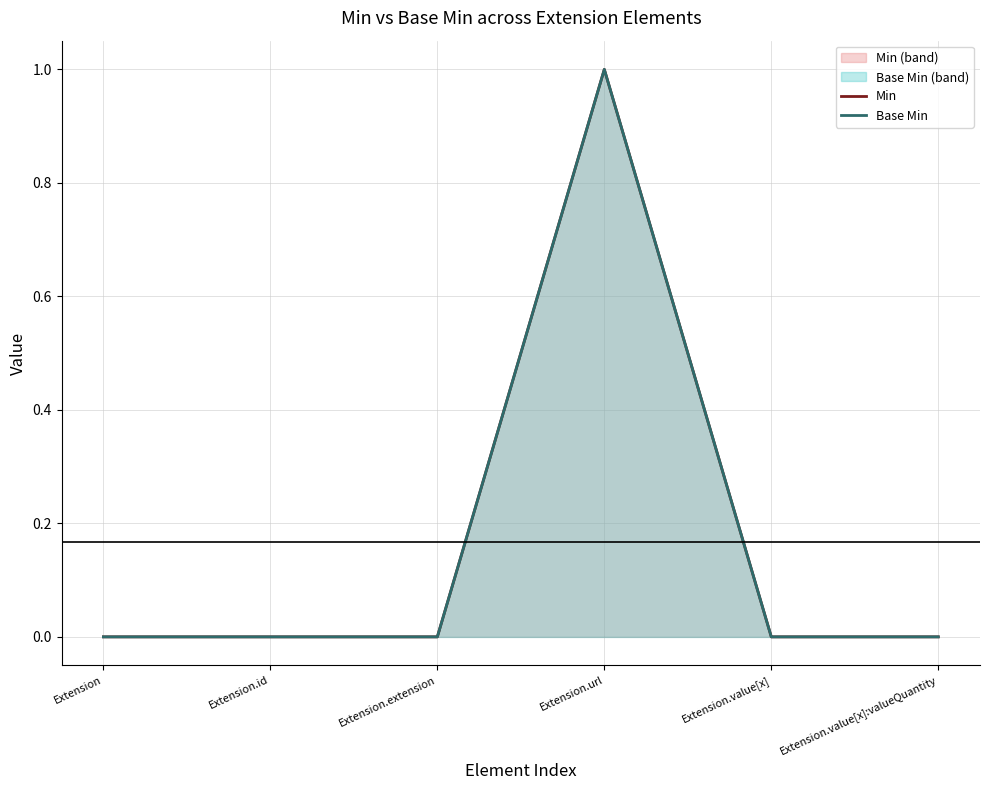

True or false: Min and Base Min intersect in this chart.

False